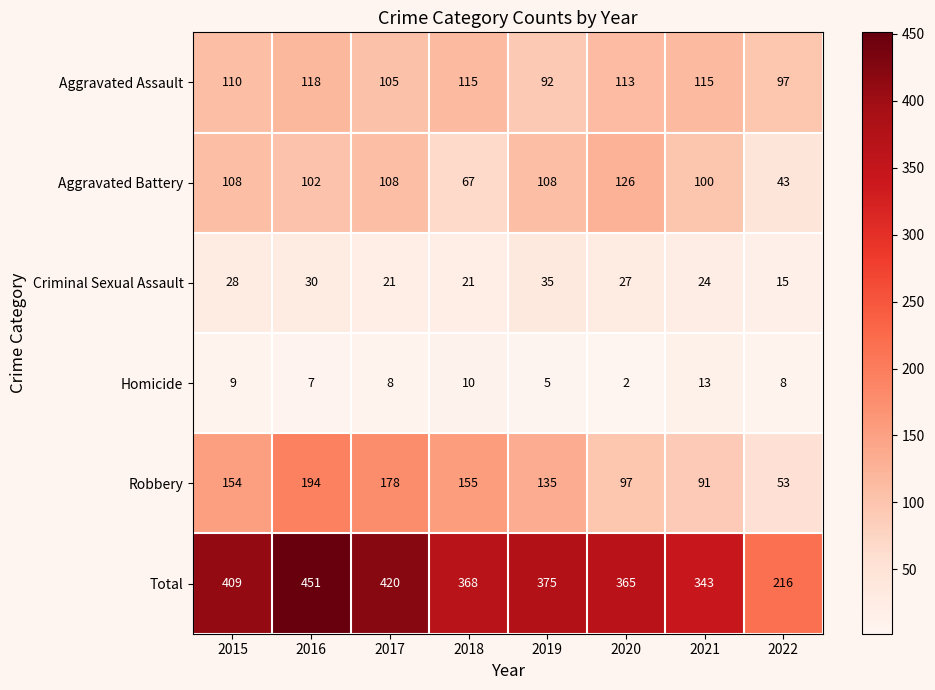

What is the spread (max minus min) of values at 2022?

208